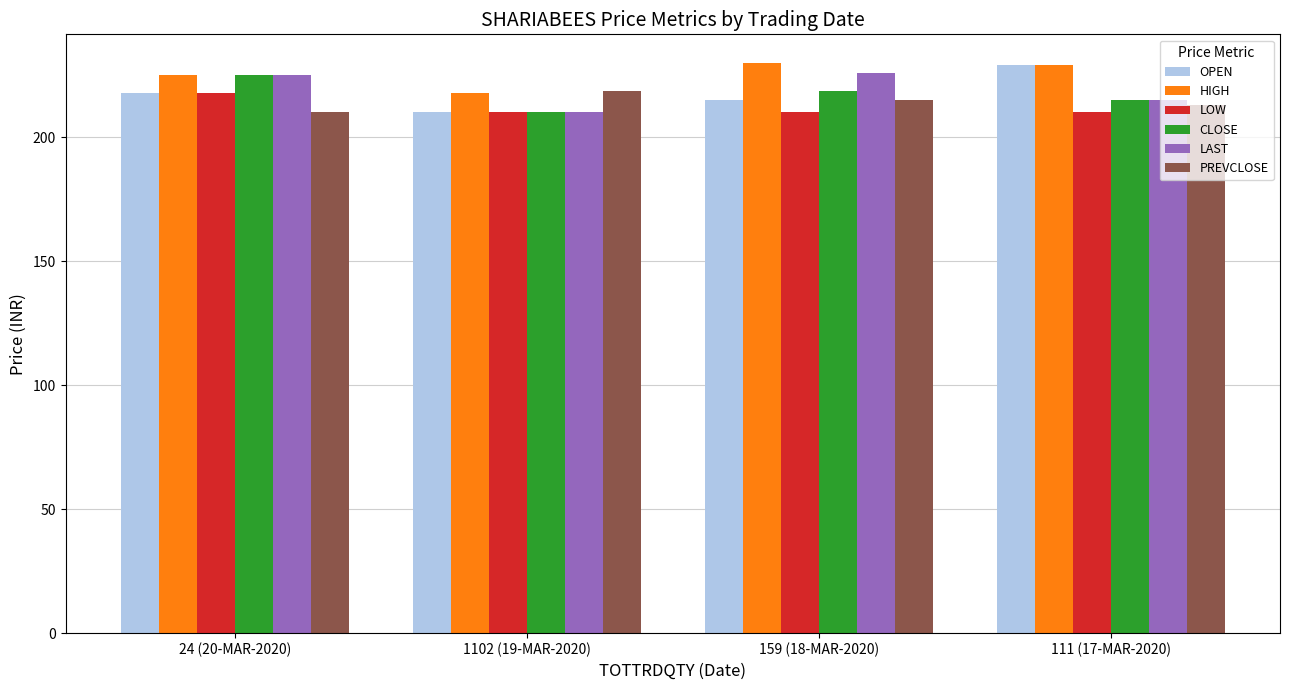

The value of OPEN at 1102 (19-MAR-2020) is 210.0. True or false?

True